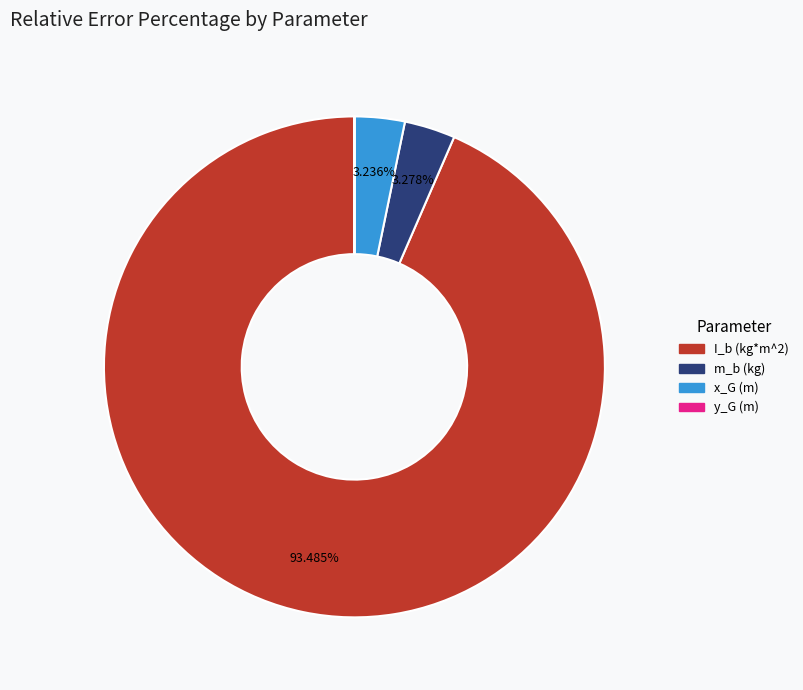

Between m_b (kg) and I_b (kg*m^2), which is larger?

I_b (kg*m^2)